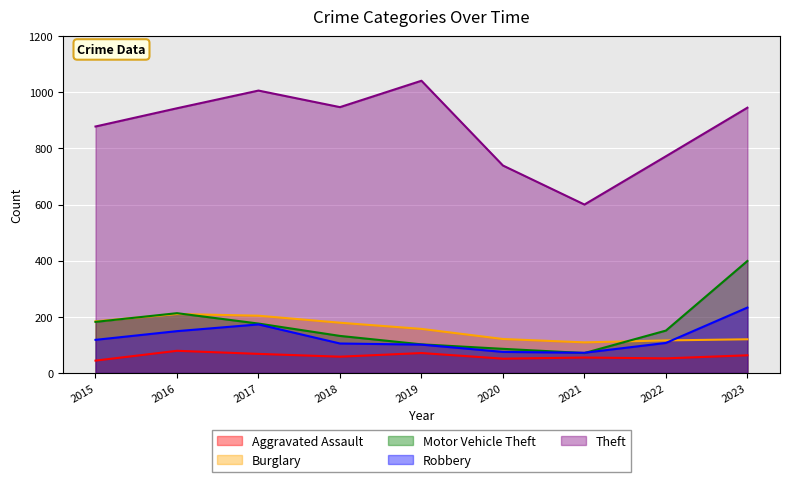

What is the minimum value shown in the chart?

44